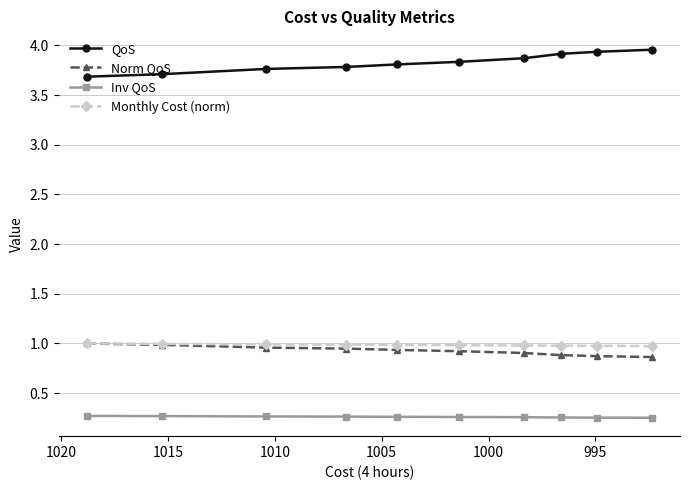

True or false: Monthly Cost (norm) and Inv QoS cross at least once.

False